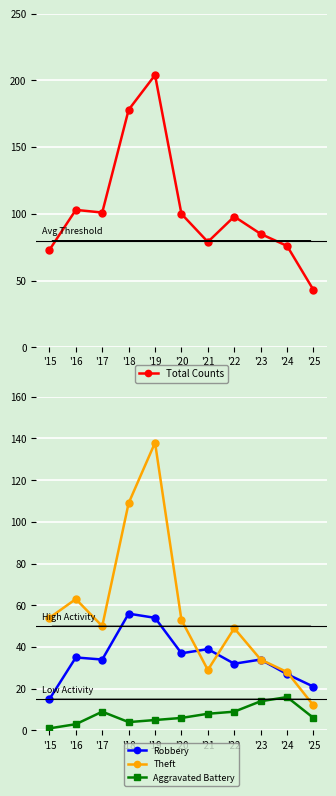

List the labels in order of Total Counts value, smallest first.

'25, '15, '24, '21, '23, '22, '20, '17, '16, '18, '19